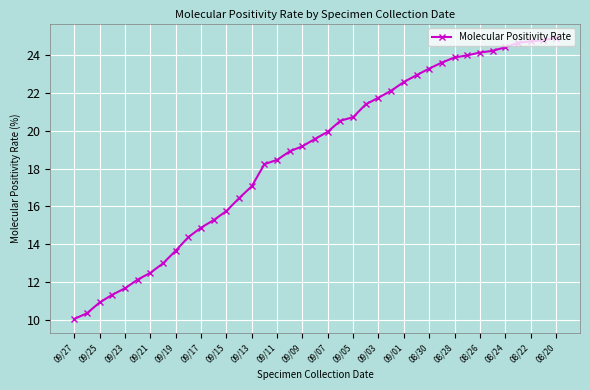

What is the average value?

18.8